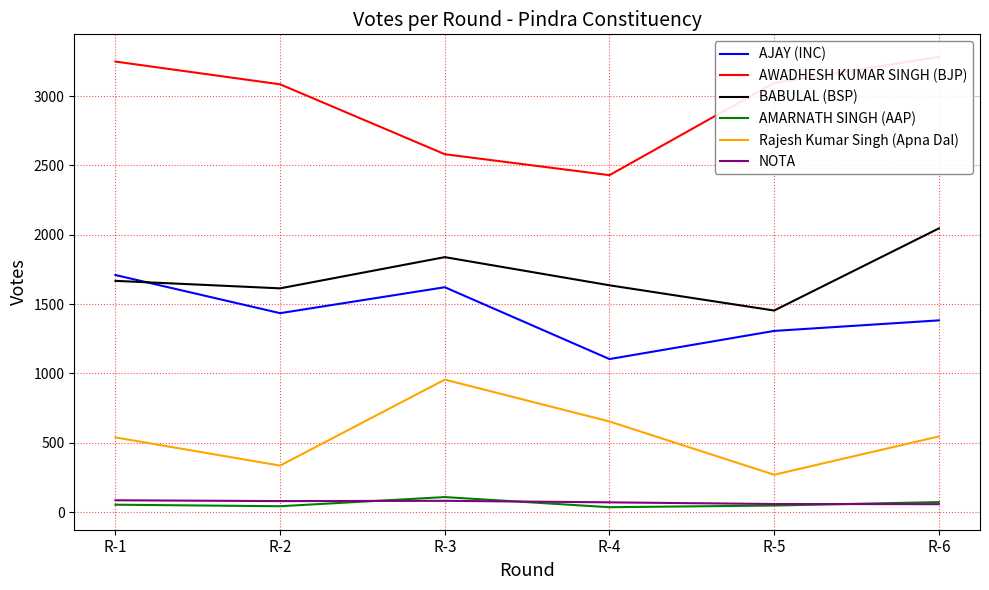

What is the value of the Rajesh Kumar Singh (Apna Dal) point at the 2nd from the left?

336